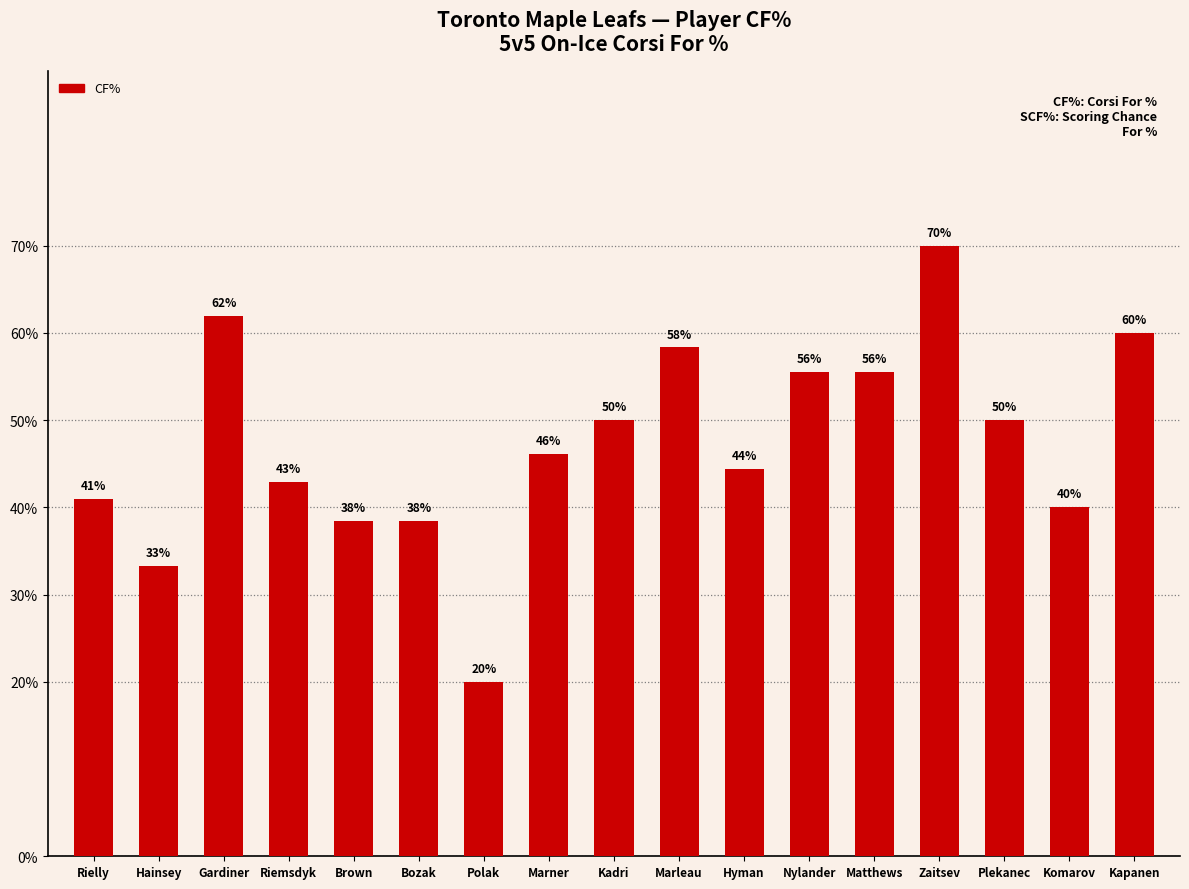

Which has a higher value, Gardiner or Hainsey?

Gardiner